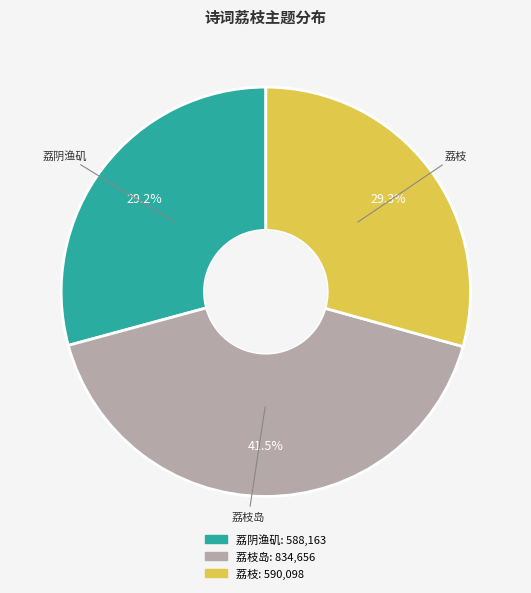

What percentage do 荔枝岛 and 荔枝 together represent?

70.8%